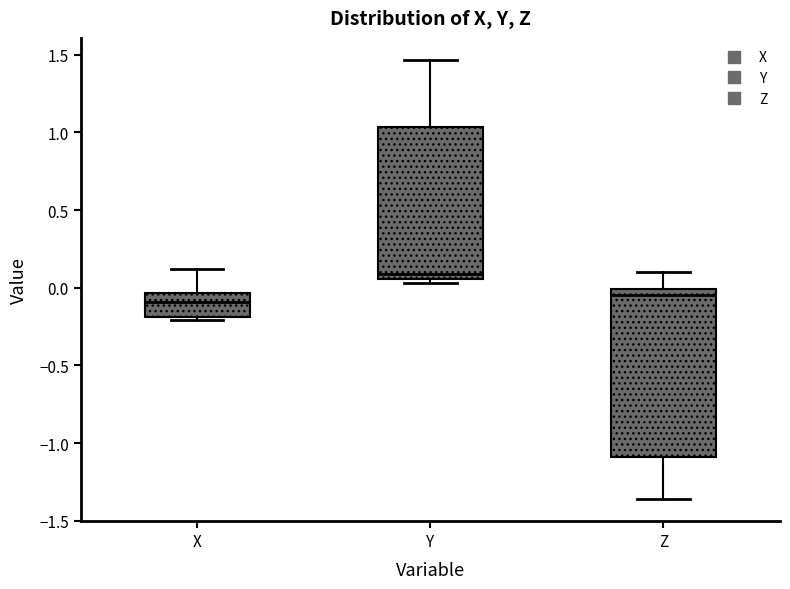

Which box is the tallest, from its lower edge to its upper edge?

Z